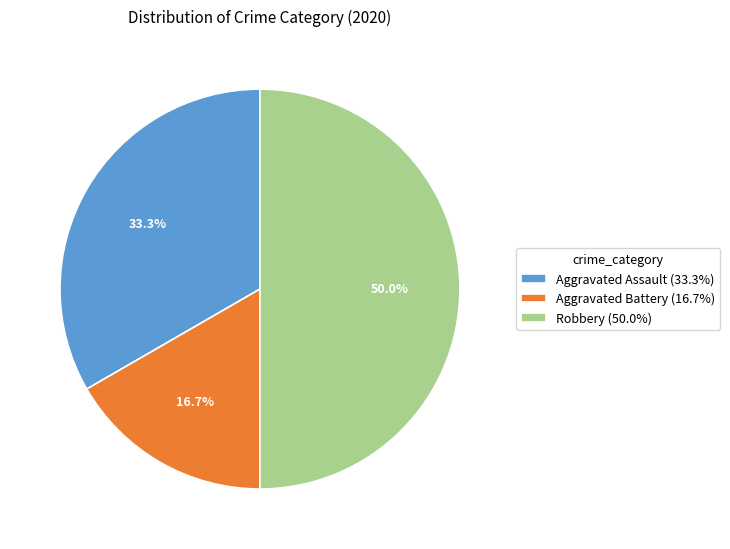

To the nearest percent, what is the difference between the largest and smallest slice percentages?

33%